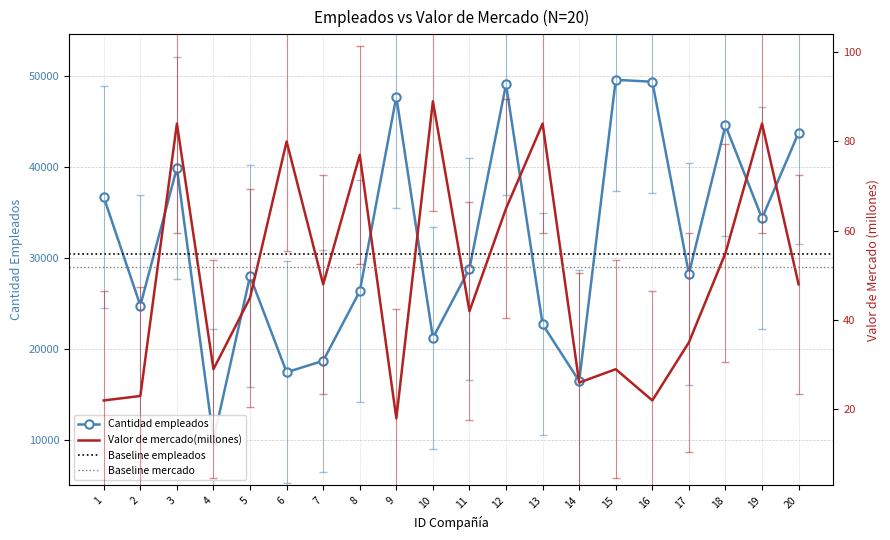

What is the difference between the Cantidad empleados values at 11 and 9?

18881.0